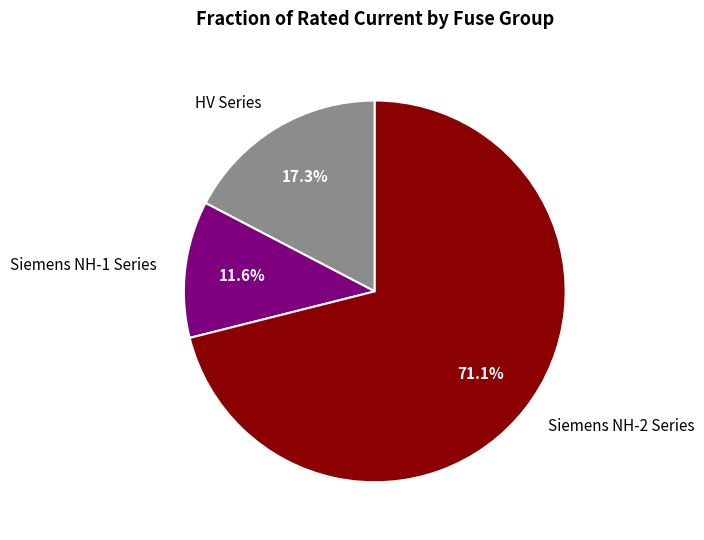

What is the majority slice?

Siemens NH-2 Series